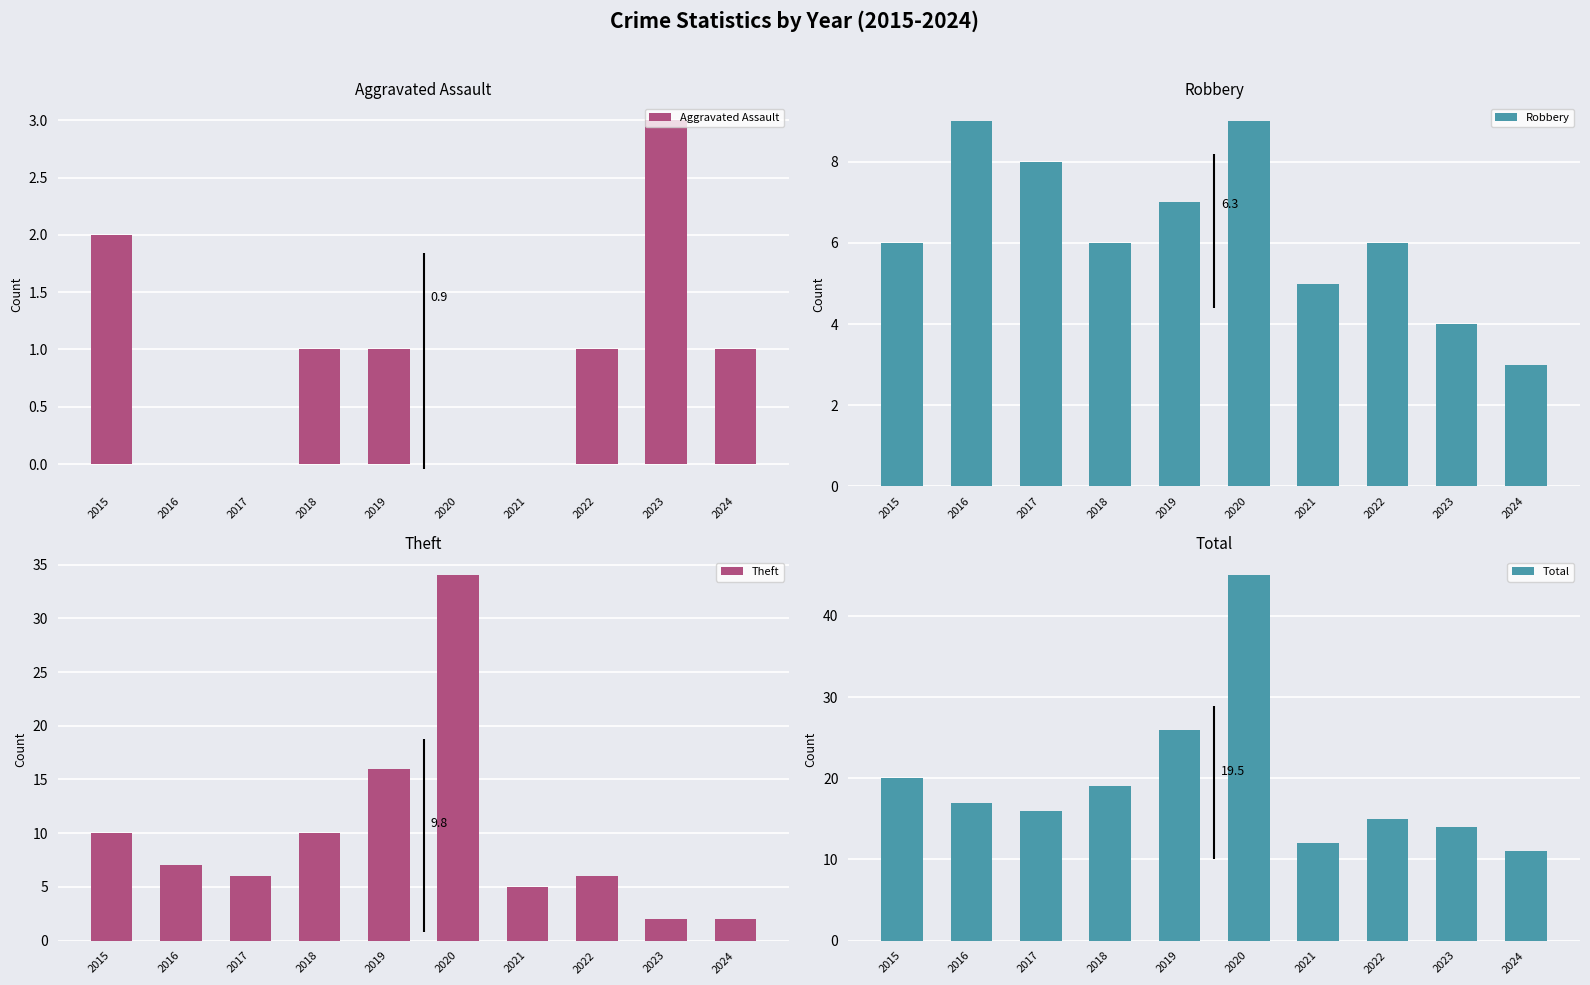

What is the value of the Robbery bar at the 6th from the left?

9